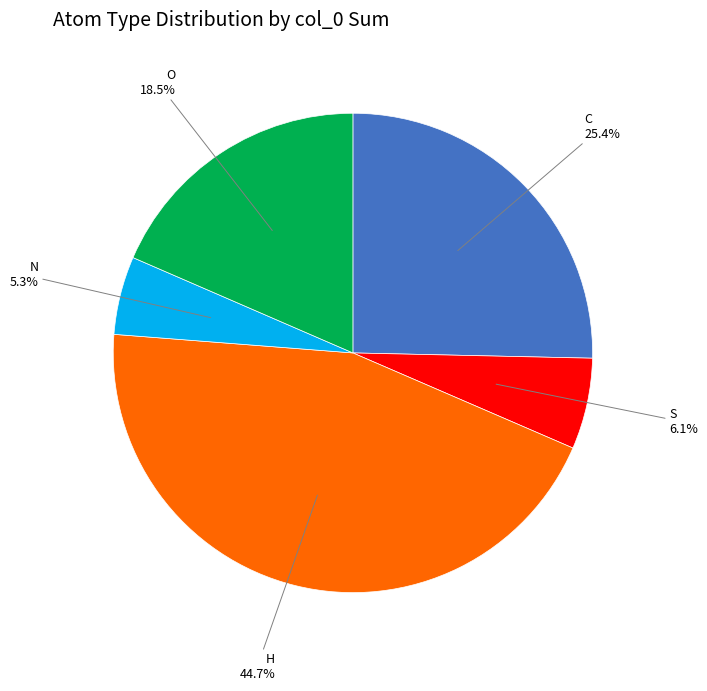

What percentage do H and N together represent?

50.0%